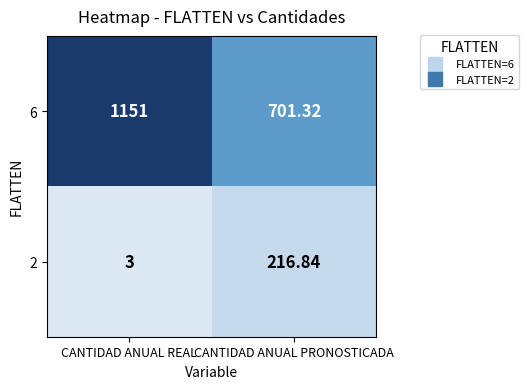

At which category does the chart reach its peak across all series?

CANTIDAD ANUAL REAL